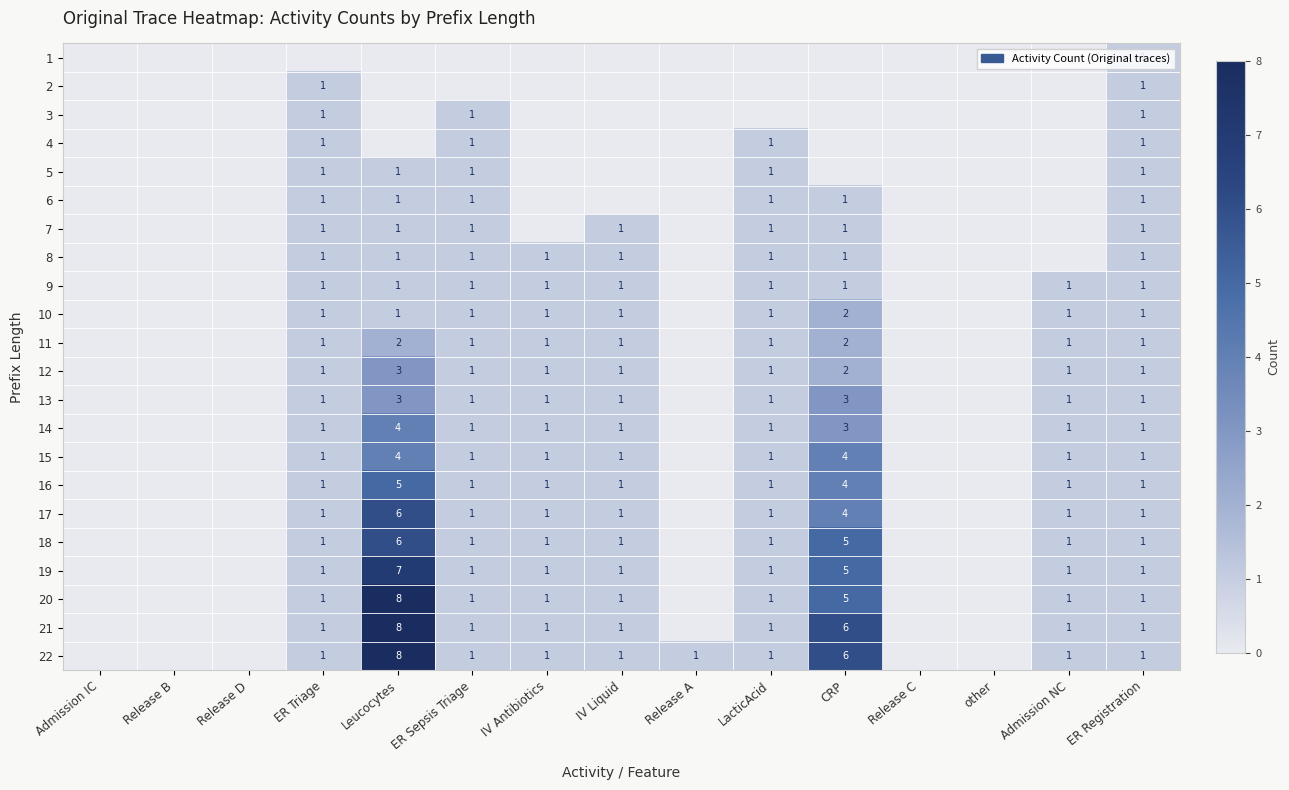

The 17 series shows 6 at Leucocytes. True or false?

True